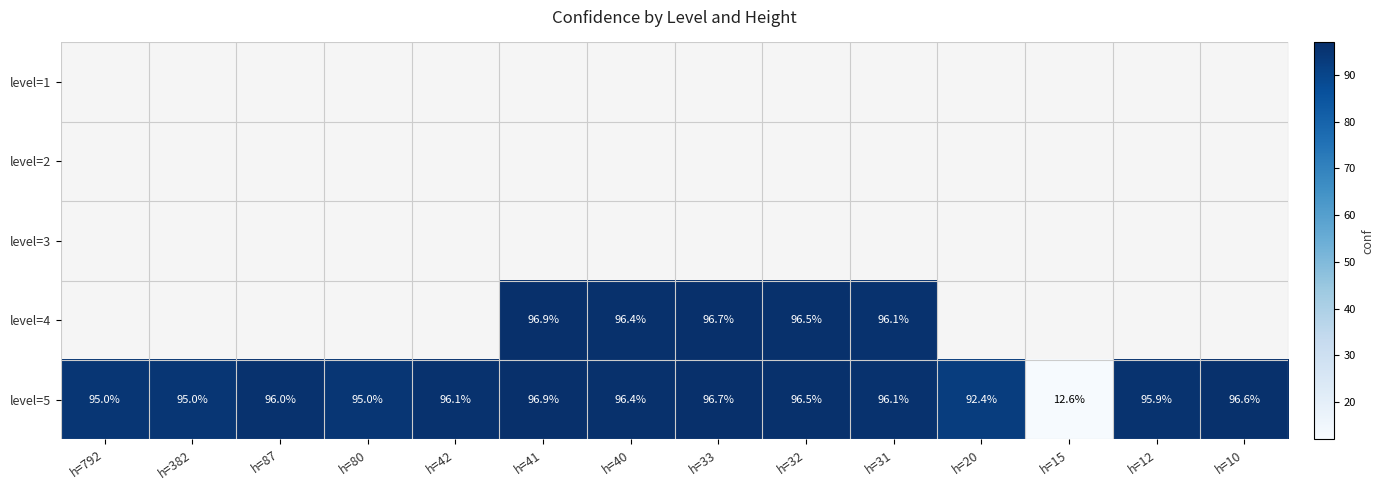

At how many categories does at least one series exceed 53?

13